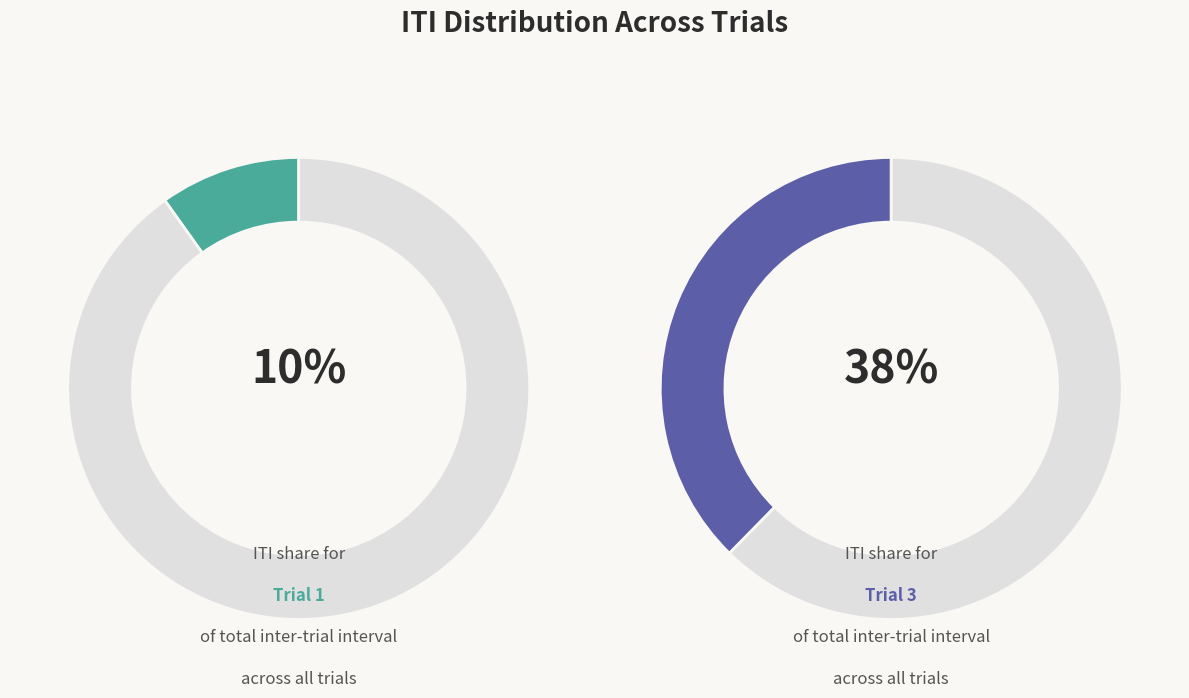

Which slice is the largest?

Trial 3